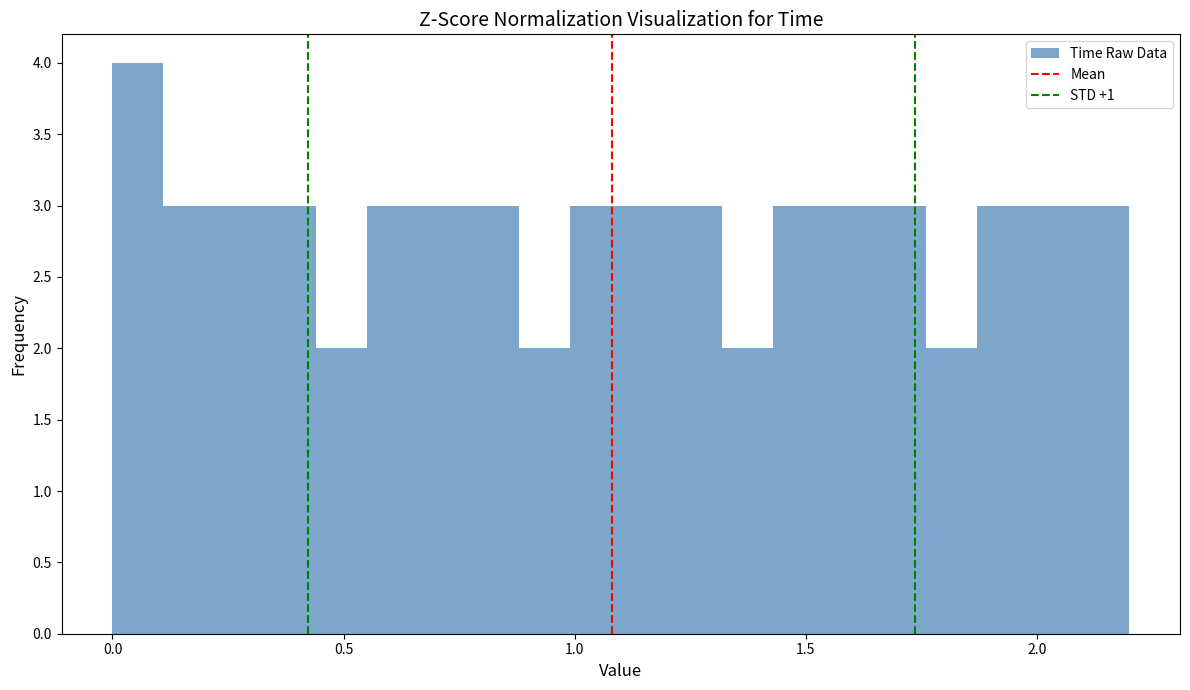

Read against the x-axis, roughly where is the centre of the tallest bar?

0.05